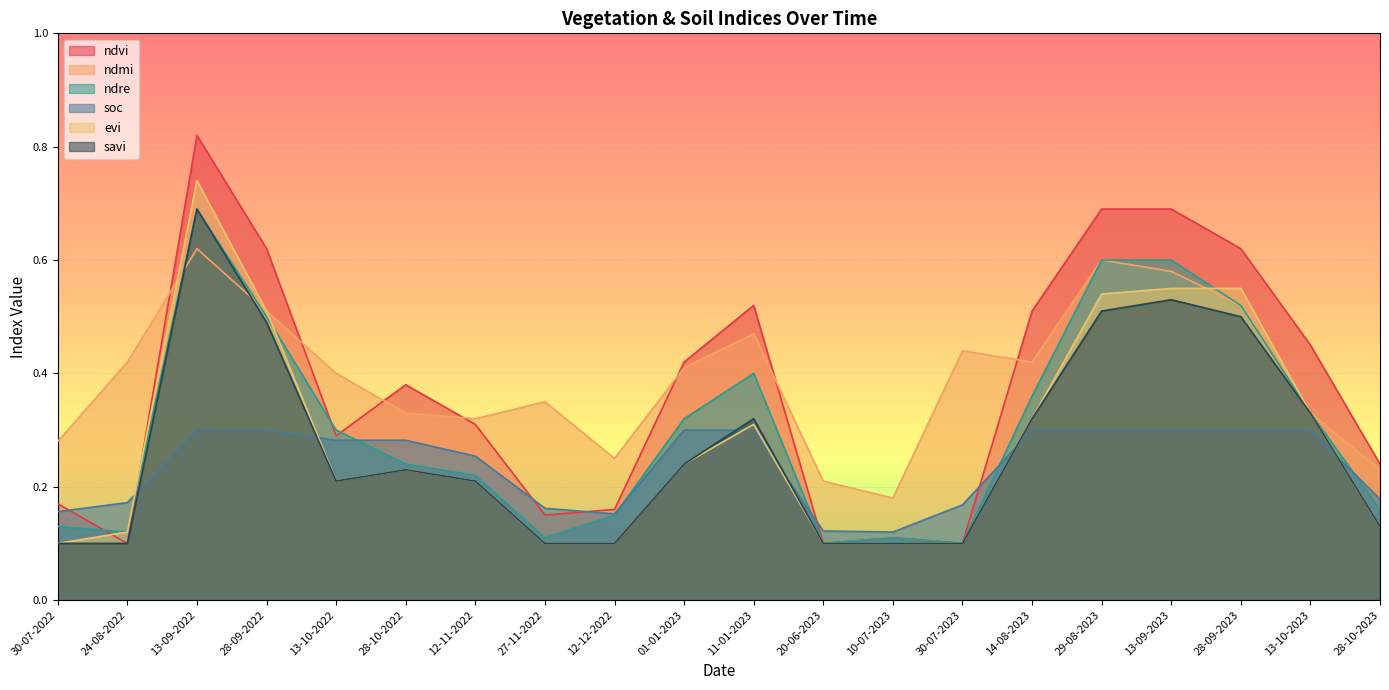

True or false: ndvi has a value of 0.4 at 28-10-2022.

True